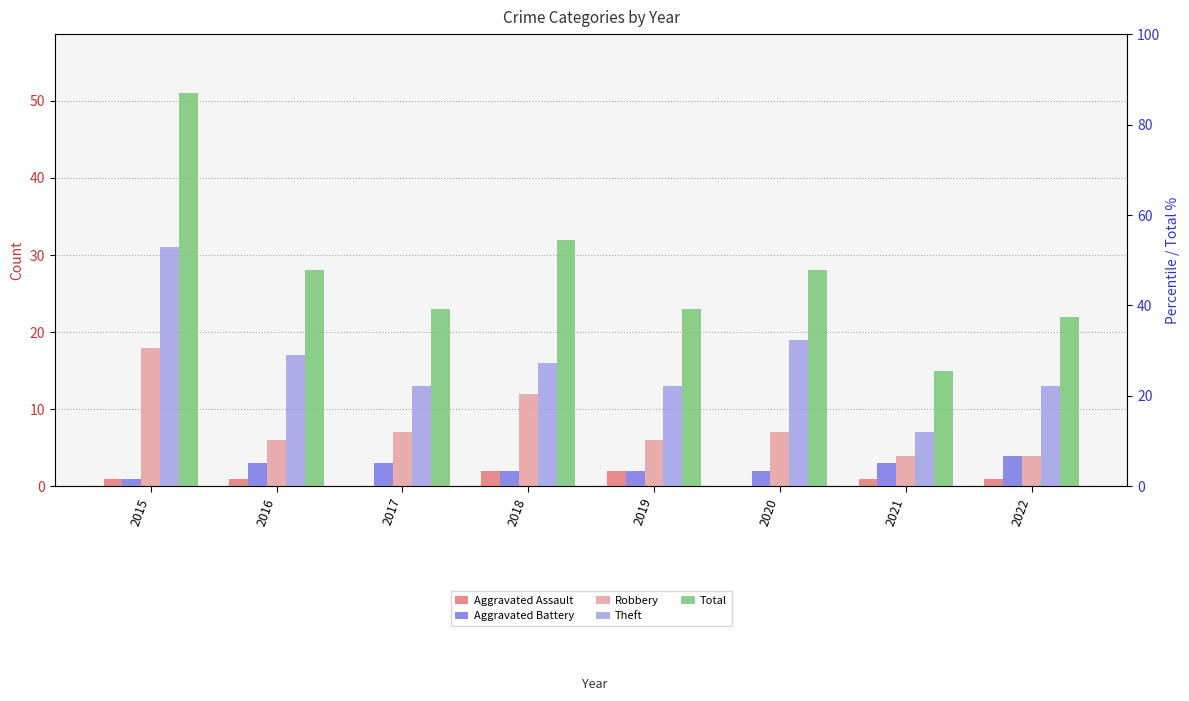

The Total series shows 39 at 2020. True or false?

False